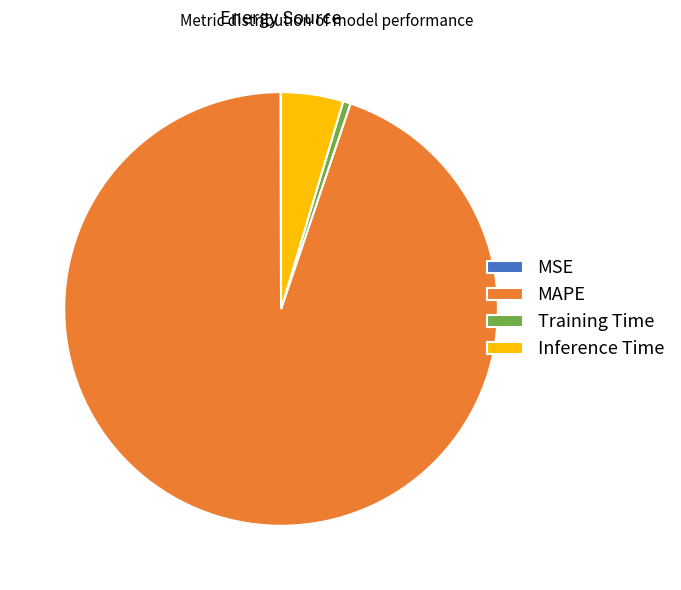

Is it true that Training Time is 1% of the pie?

True